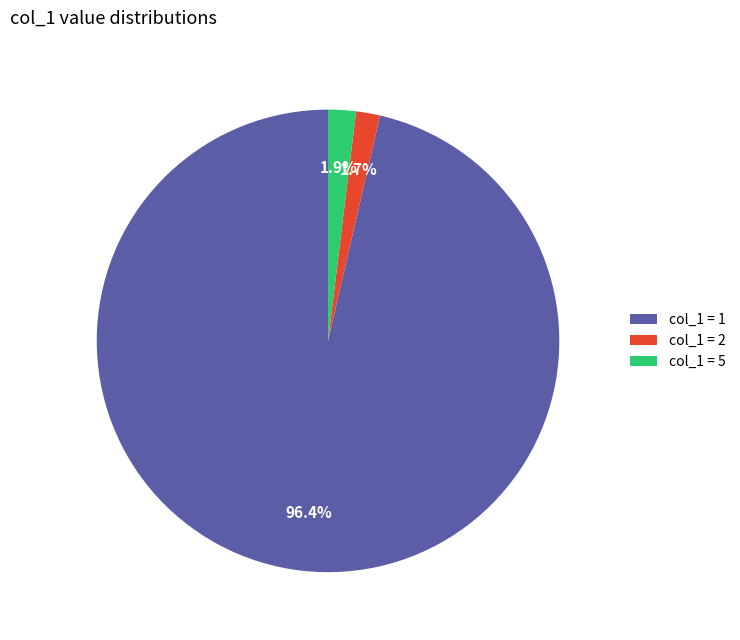

Which has a higher value, col_1 = 1 or col_1 = 5?

col_1 = 1